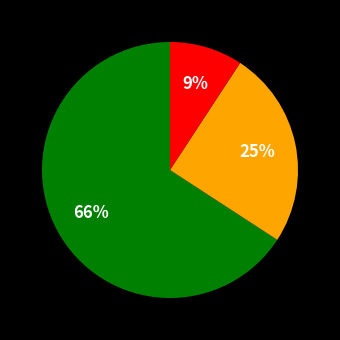

Is there a majority slice in this chart?

Yes